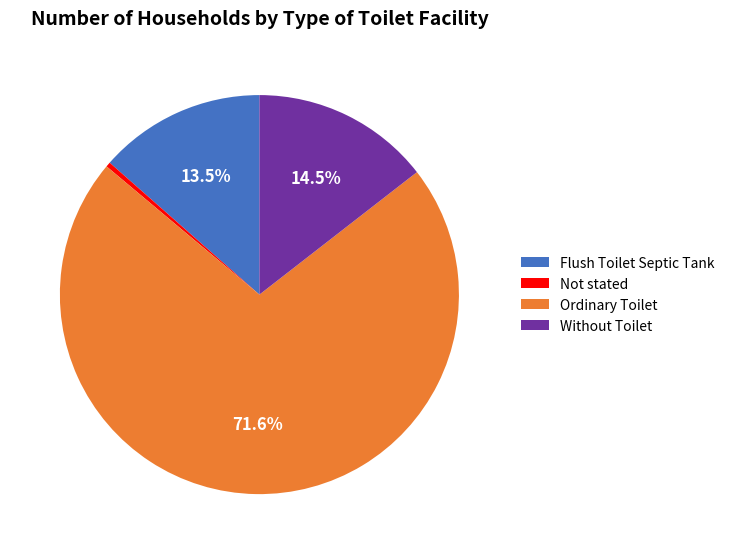

Rank the categories by value from lowest to highest.

Not stated, Flush Toilet Septic Tank, Without Toilet, Ordinary Toilet